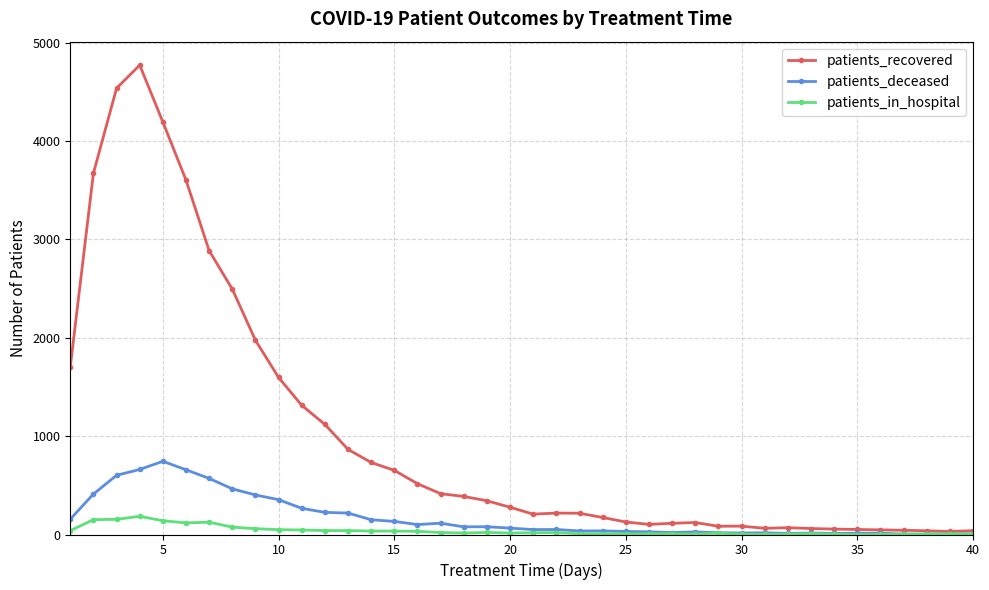

List the series in order of their peak value, lowest first.

patients_in_hospital, patients_deceased, patients_recovered